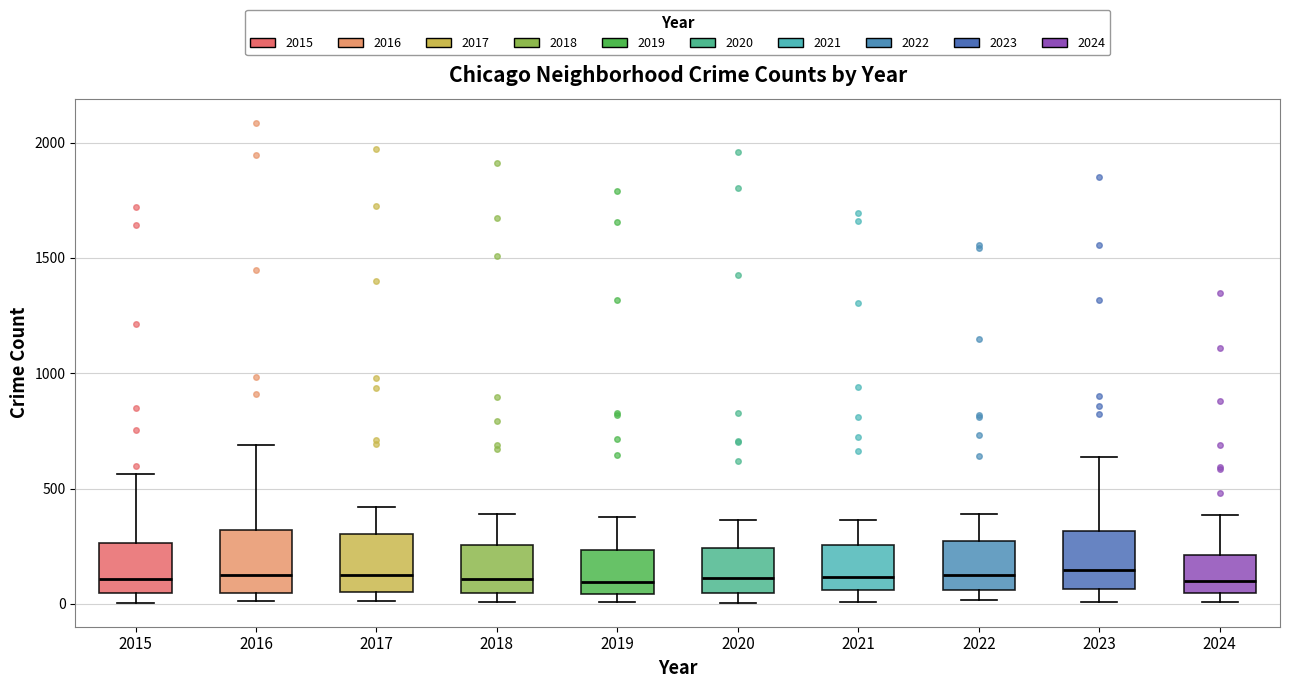

Reading left to right, transcribe this box plot: for each box, give where its median line is, the range the box spans, and where its two whiskers end, as read against the y-axis. The values are not printed on the chart, so give them approximately, as read against the axis.

2015: median 100, box 50 to 250, whiskers 0 to 550
2016: median 150, box 50 to 300, whiskers 0 to 700
2017: median 100, box 50 to 300, whiskers 0 to 400
2018: median 100, box 50 to 250, whiskers 0 to 400
2019: median 100, box 50 to 250, whiskers 0 to 400
2020: median 100, box 50 to 250, whiskers 0 to 350
2021: median 100, box 50 to 250, whiskers 0 to 350
2022: median 100, box 50 to 250, whiskers 0 to 400
2023: median 150, box 50 to 300, whiskers 0 to 650
2024: median 100, box 50 to 200, whiskers 0 to 400